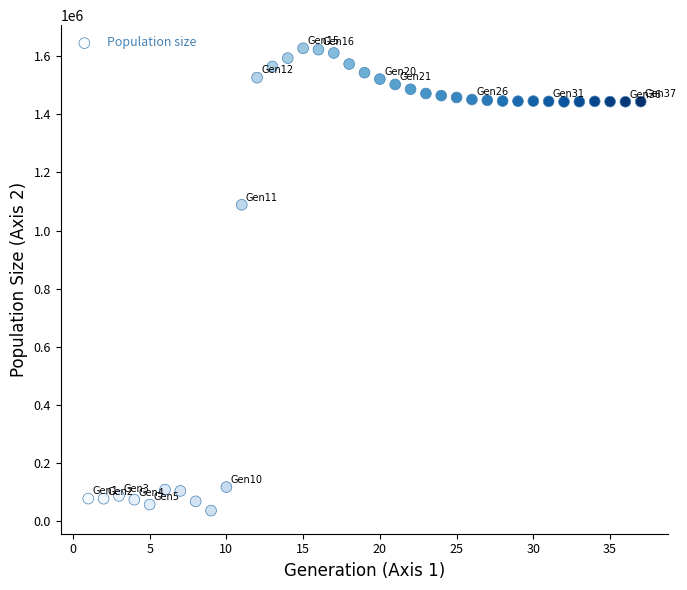

What is the range of X values (max minus min)?

36